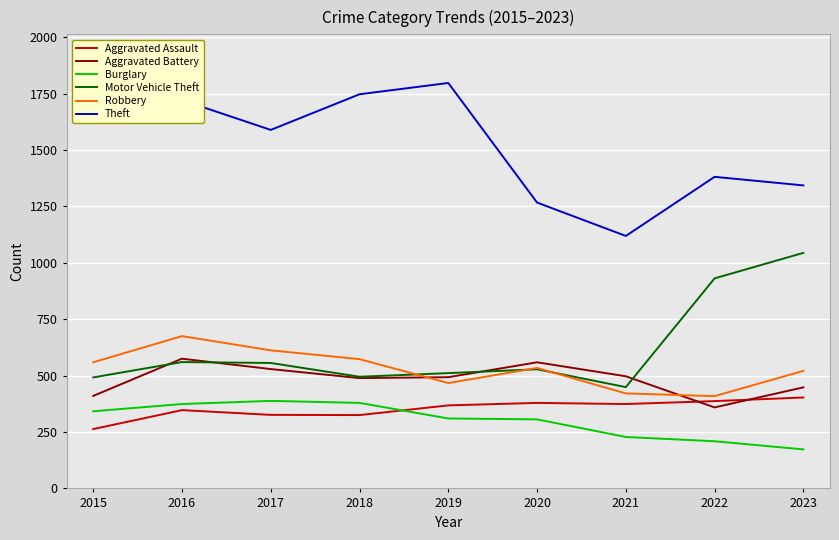

The value of Aggravated Battery at 2019 is 320. True or false?

False